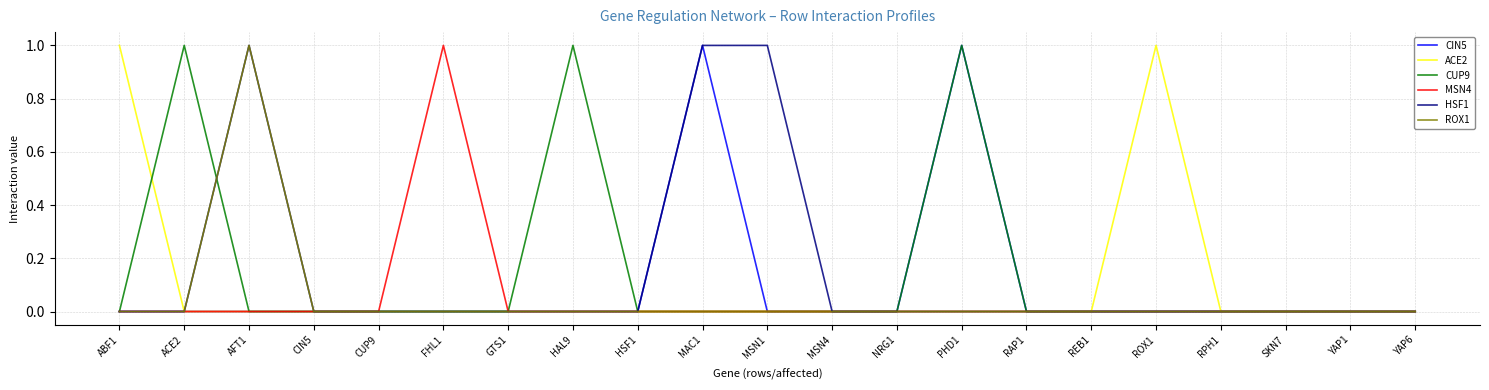

Does the chart display data point markers on the line(s)?

No